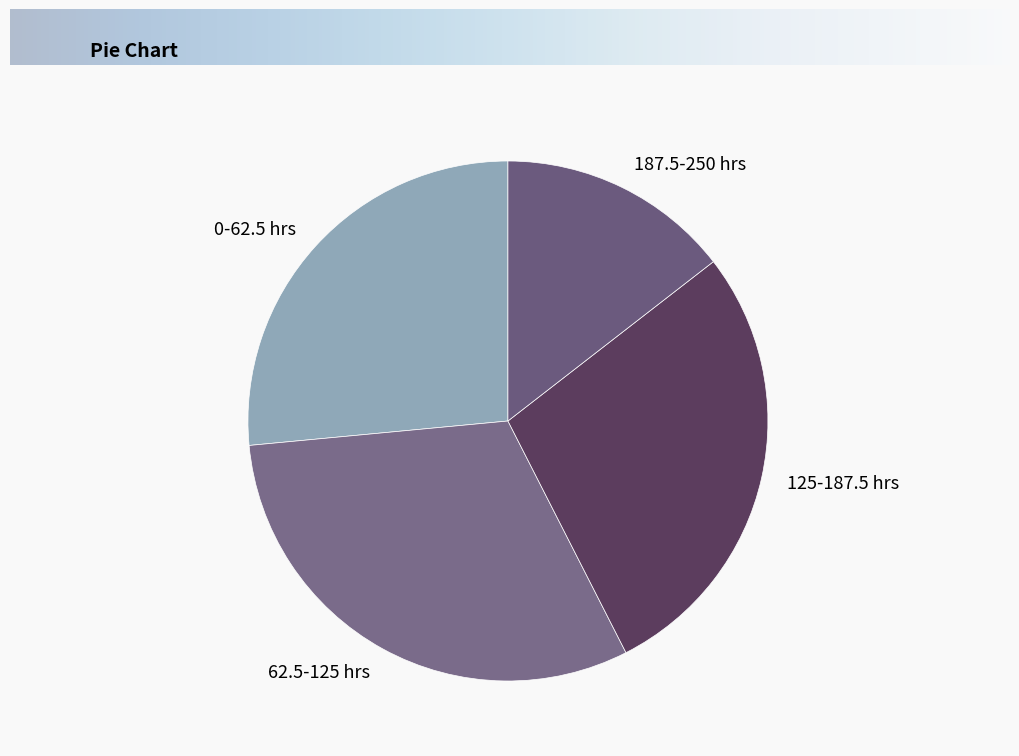

How many slices are in this pie chart?

4